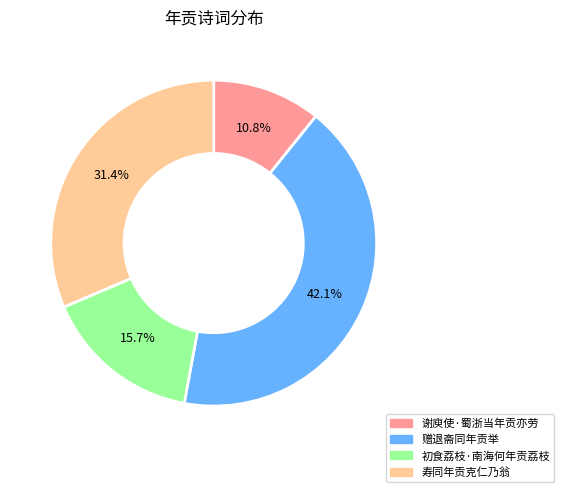

Combined, what portion of the pie is 谢庾使·蜀浙当年贡亦劳 and 寿同年贡克仁乃翁?

42.2%